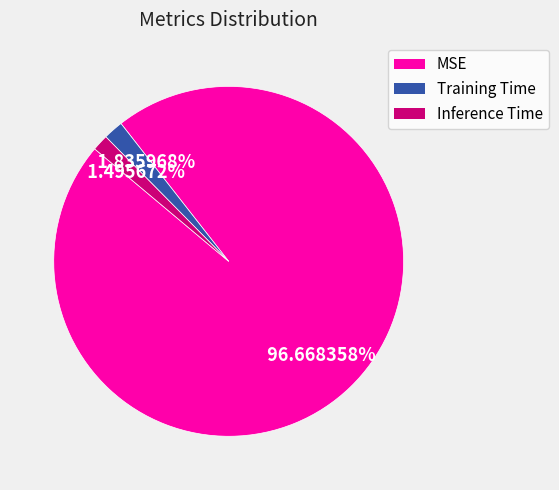

What is the largest slice in the pie chart?

MSE